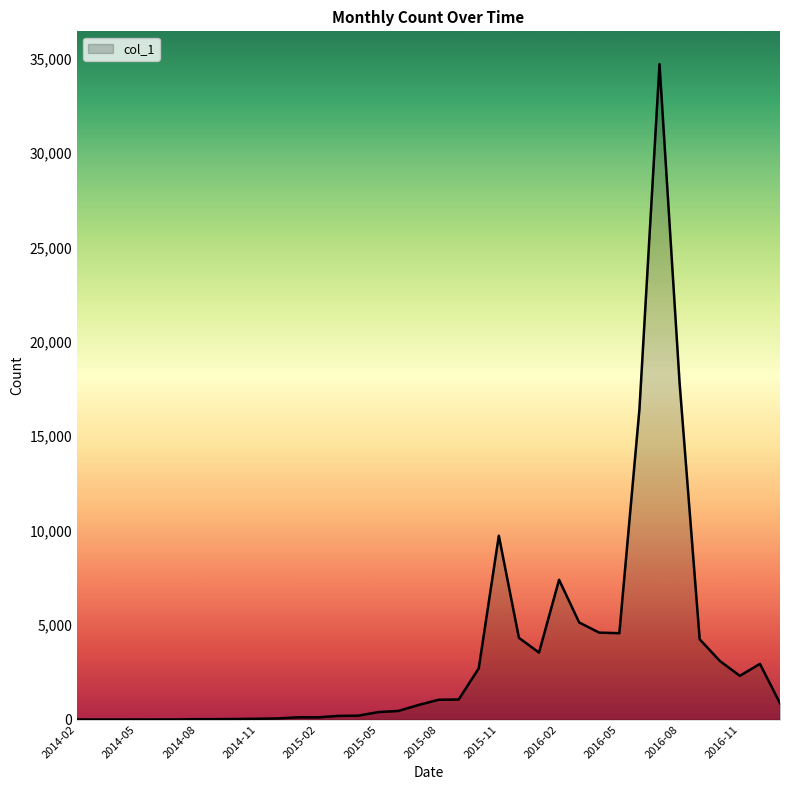

What is the maximum value shown in the chart?

34709